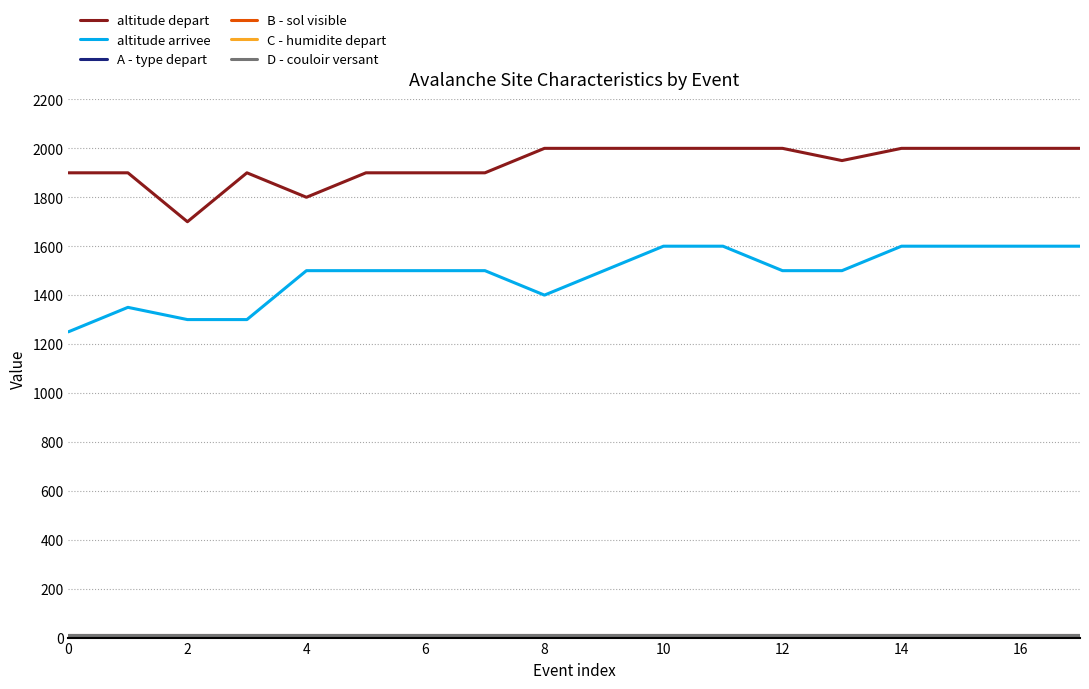

Is this an area chart (filled region under the line)?

No